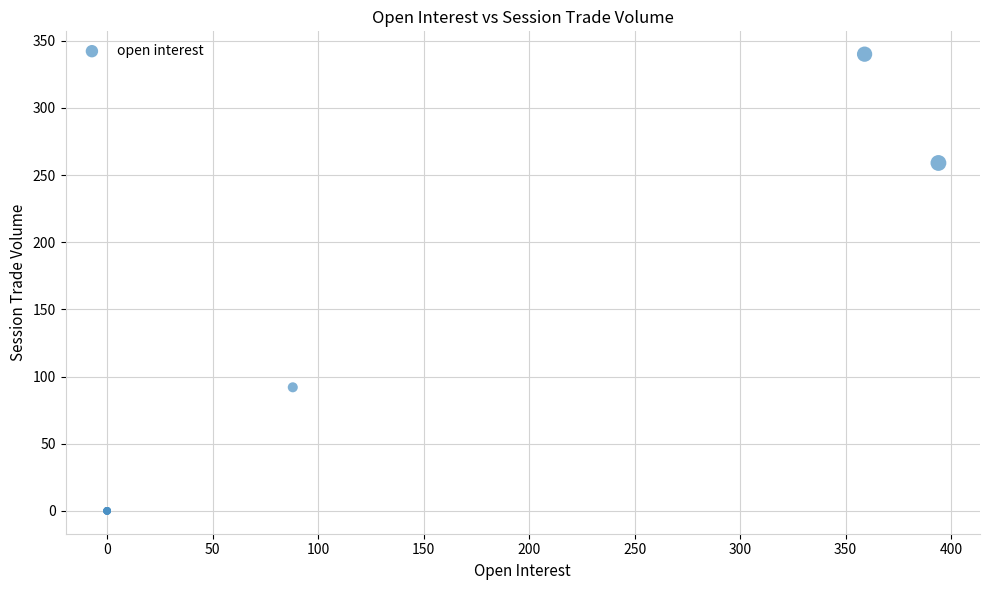

What Y value in the scatter plot is closest to 170?

92